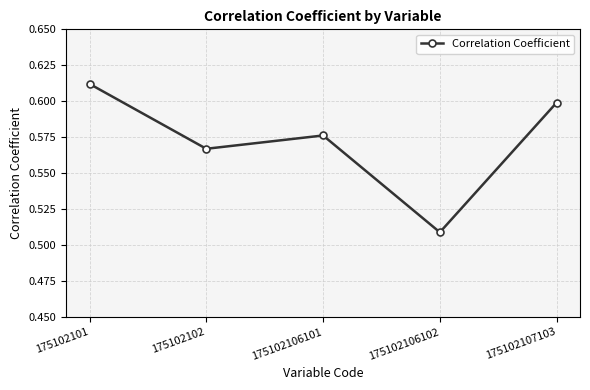

What is the difference between the second highest and minimum values?

0.1